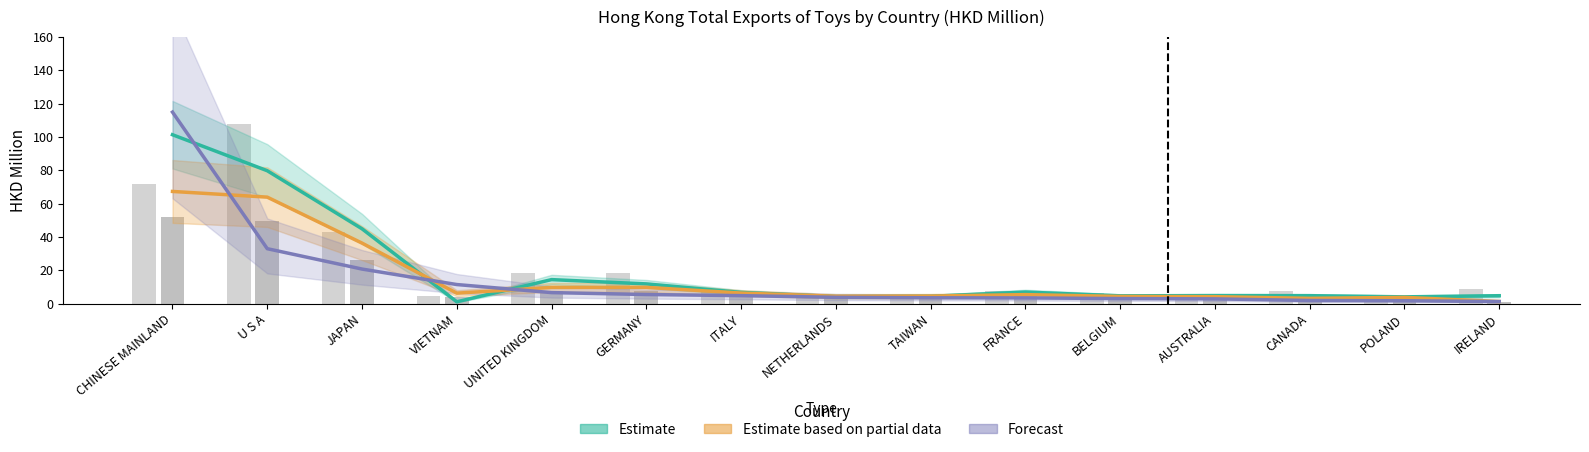

Does the chart contain stacked bars?

No